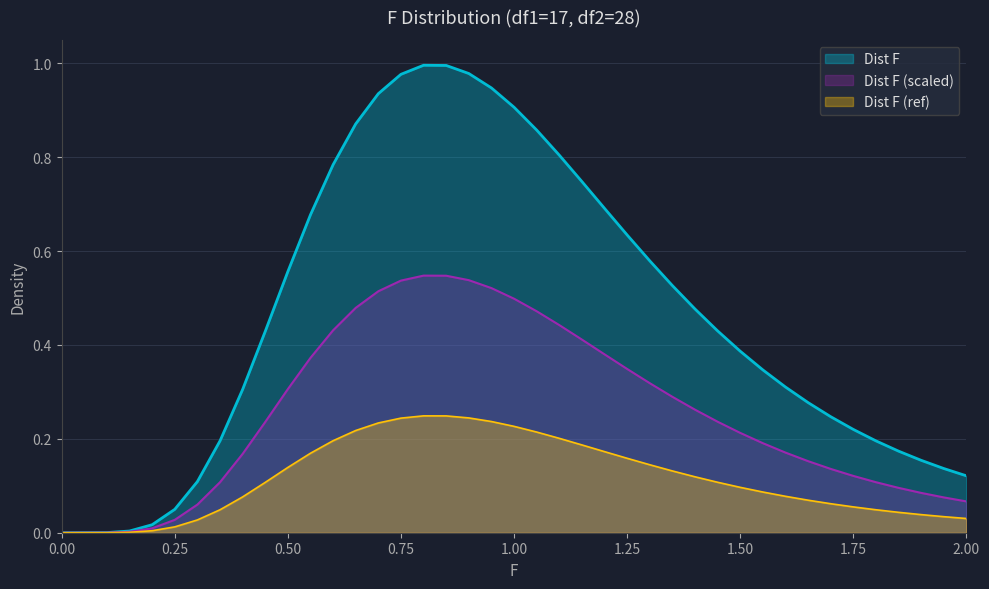

Which series has the largest total across all categories?

Dist F